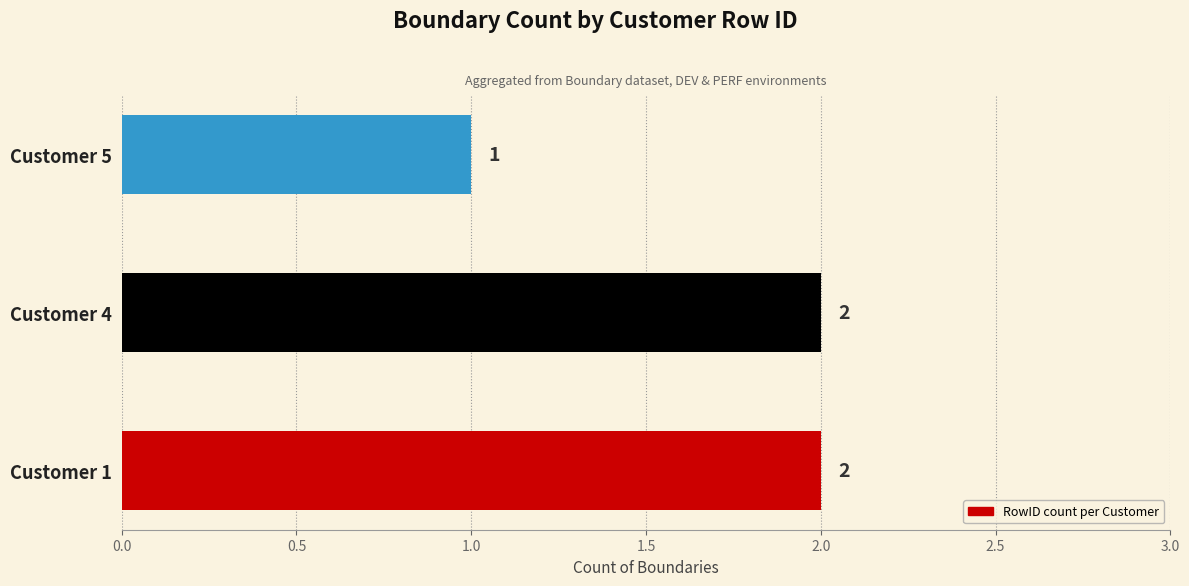

Reading bottom to top, extract all data points from this chart.

2	2	1